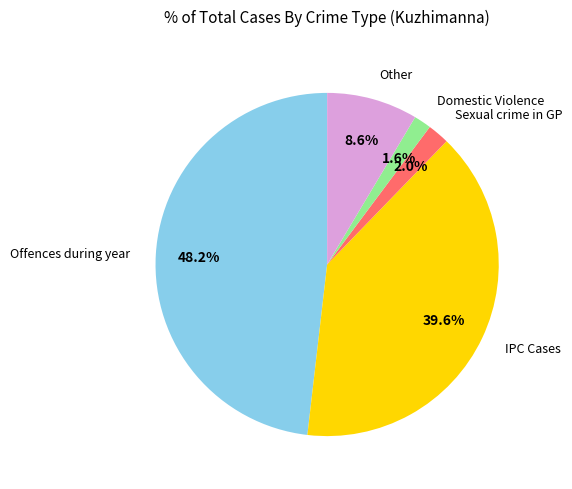

How many slices are in this pie chart?

5